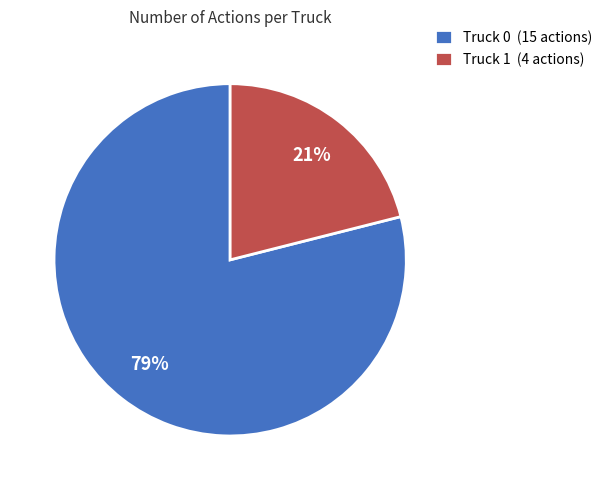

How many segments does this pie chart have?

2